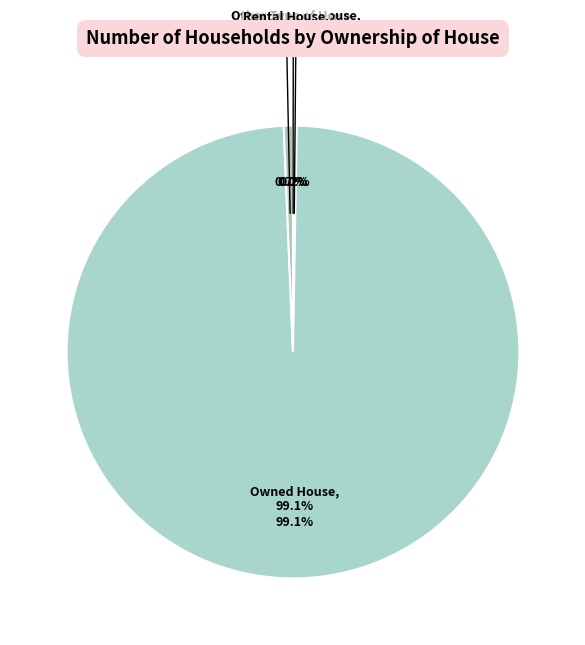

Between Institutional House and Rental House, which is larger?

Rental House